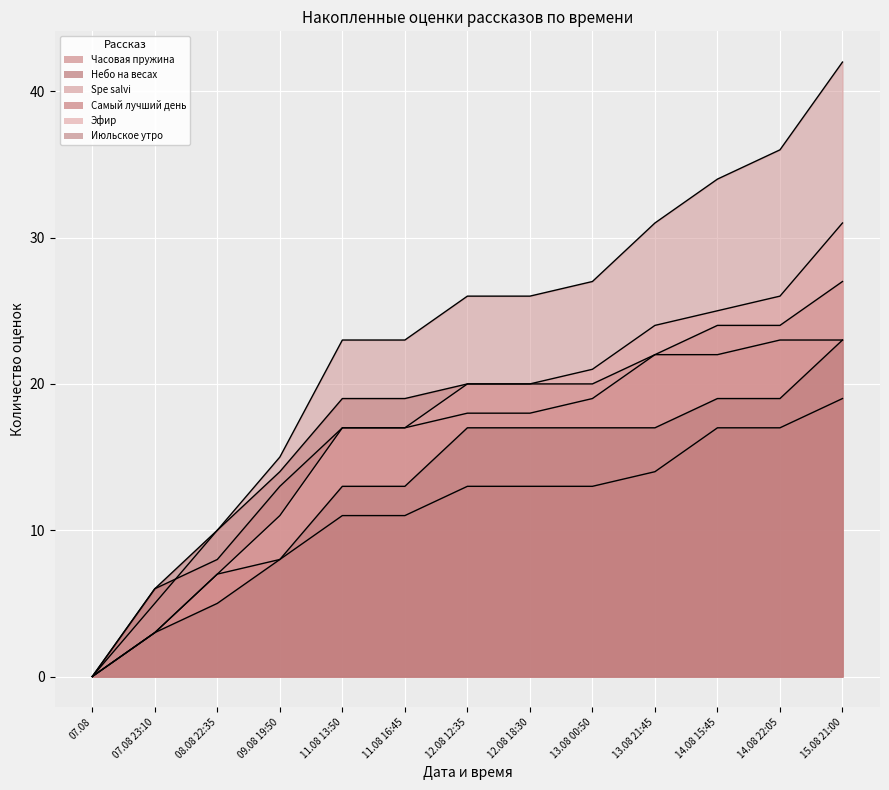

Reading left to right, list all the values displayed in this chart.

Часовая пружина: 07.08=0	07.08 23:10=6	08.08 22:35=8	09.08 19:50=13	11.08 13:50=17	11.08 16:45=17	12.08 12:35=18	12.08 18:30=18	13.08 00:50=19	13.08 21:45=22	14.08 15:45=22	14.08 22:05=23	15.08 21:00=23
Небо на весах: 07.08=0	07.08 23:10=6	08.08 22:35=10	09.08 19:50=14	11.08 13:50=19	11.08 16:45=19	12.08 12:35=20	12.08 18:30=20	13.08 00:50=20	13.08 21:45=22	14.08 15:45=24	14.08 22:05=24	15.08 21:00=27
Spe salvi: 07.08=0	07.08 23:10=5	08.08 22:35=10	09.08 19:50=15	11.08 13:50=23	11.08 16:45=23	12.08 12:35=26	12.08 18:30=26	13.08 00:50=27	13.08 21:45=31	14.08 15:45=34	14.08 22:05=36	15.08 21:00=42
Самый лучший день: 07.08=0	07.08 23:10=3	08.08 22:35=7	09.08 19:50=8	11.08 13:50=11	11.08 16:45=11	12.08 12:35=13	12.08 18:30=13	13.08 00:50=13	13.08 21:45=14	14.08 15:45=17	14.08 22:05=17	15.08 21:00=19
Эфир: 07.08=0	07.08 23:10=3	08.08 22:35=7	09.08 19:50=11	11.08 13:50=17	11.08 16:45=17	12.08 12:35=20	12.08 18:30=20	13.08 00:50=21	13.08 21:45=24	14.08 15:45=25	14.08 22:05=26	15.08 21:00=31
Июльское утро: 07.08=0	07.08 23:10=3	08.08 22:35=5	09.08 19:50=8	11.08 13:50=13	11.08 16:45=13	12.08 12:35=17	12.08 18:30=17	13.08 00:50=17	13.08 21:45=17	14.08 15:45=19	14.08 22:05=19	15.08 21:00=23